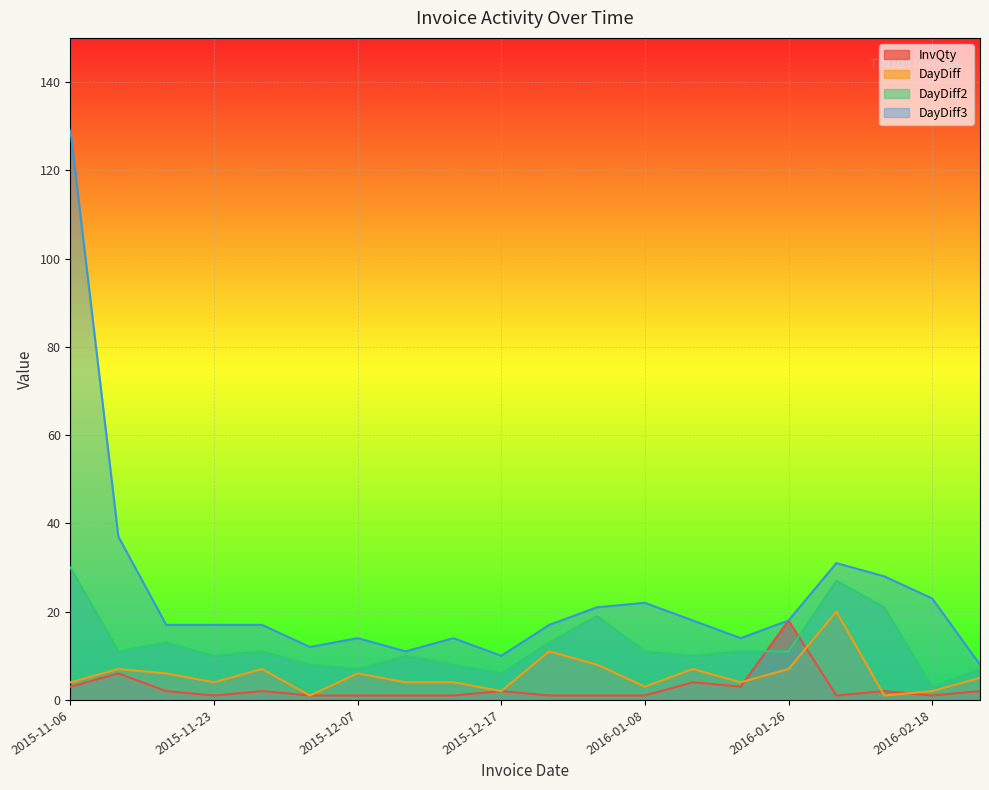

Which category has the highest value in the DayDiff series?

2016-02-15